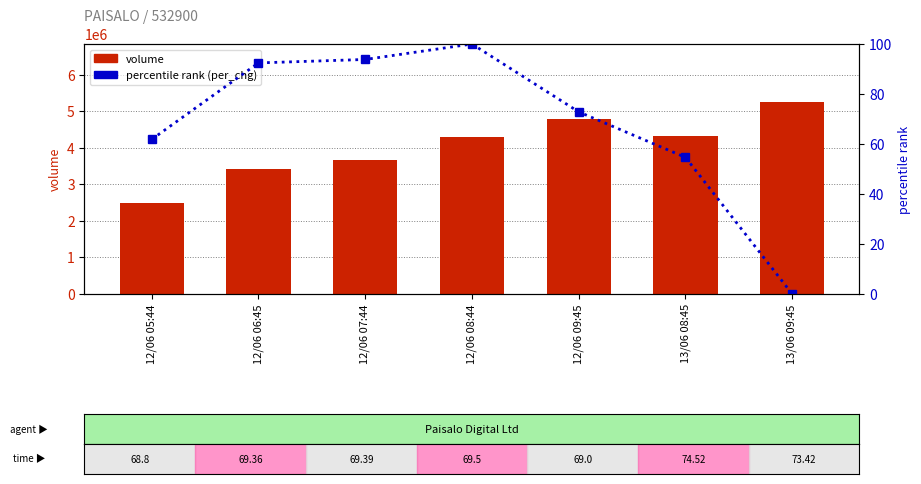

Which category has the highest value across all series?

13/06 09:45